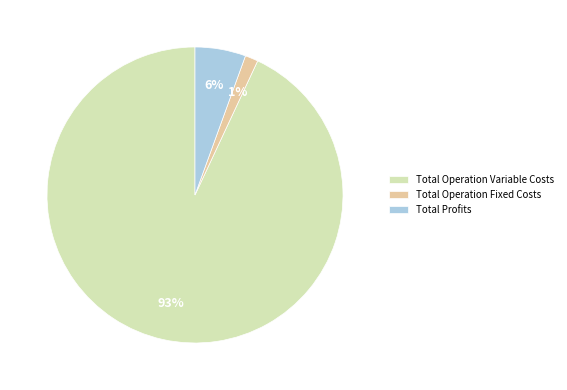

Combined, do Total Operation Fixed Costs and Total Operation Variable Costs account for over 50%?

Yes